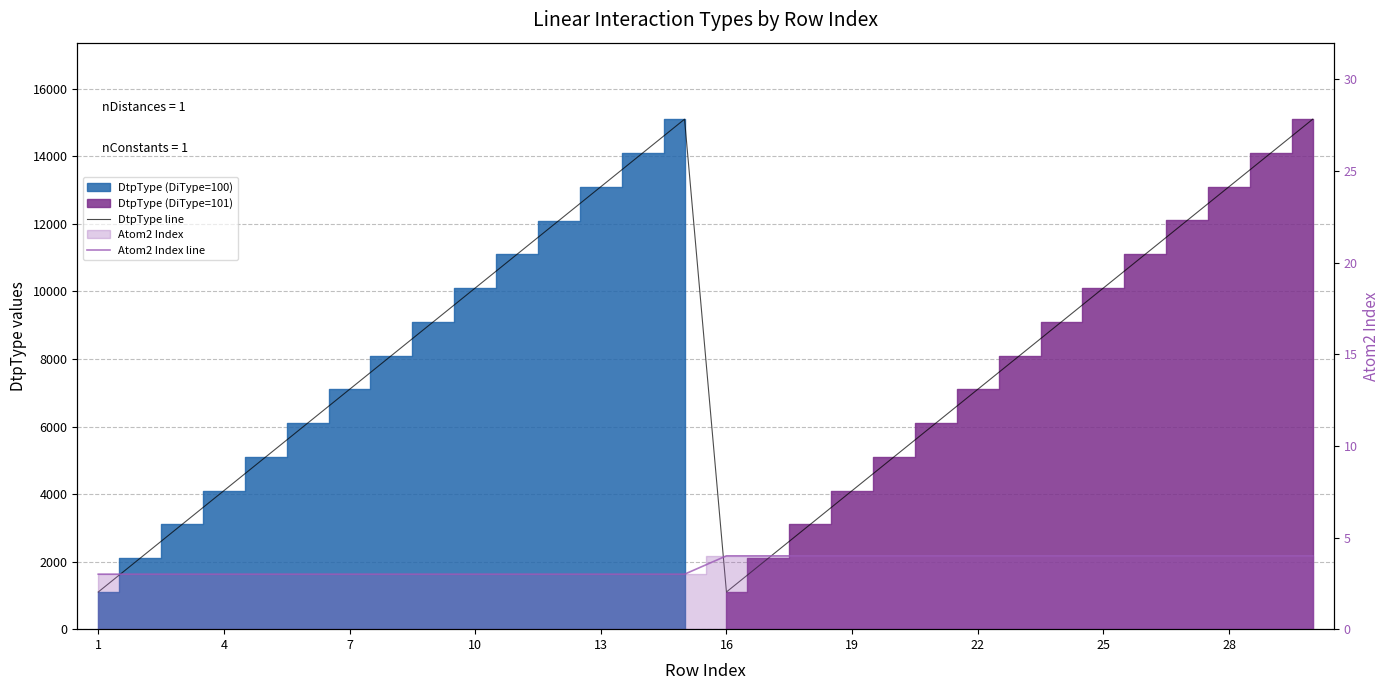

What is the maximum value shown in the chart?

15101